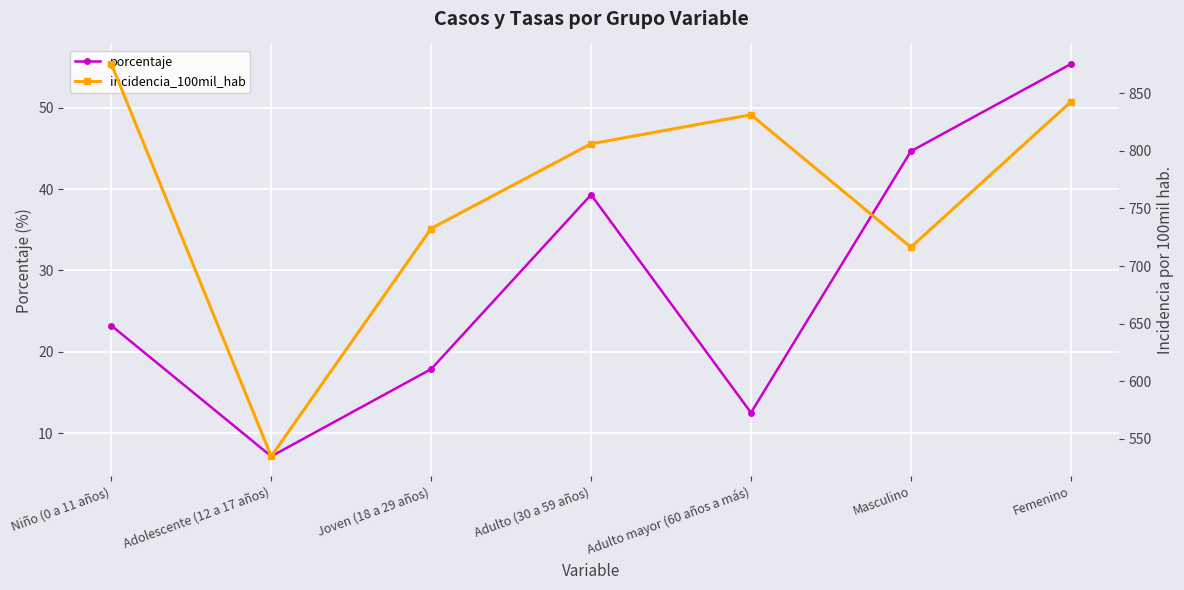

At which category does the chart reach its peak across all series?

Niño (0 a 11 años)